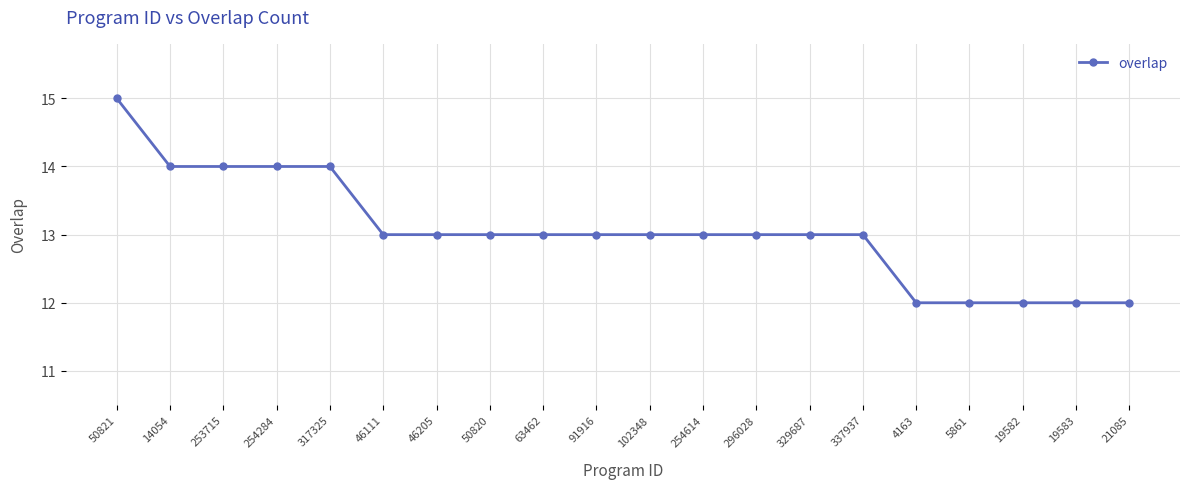

What is the sum of all values?

261